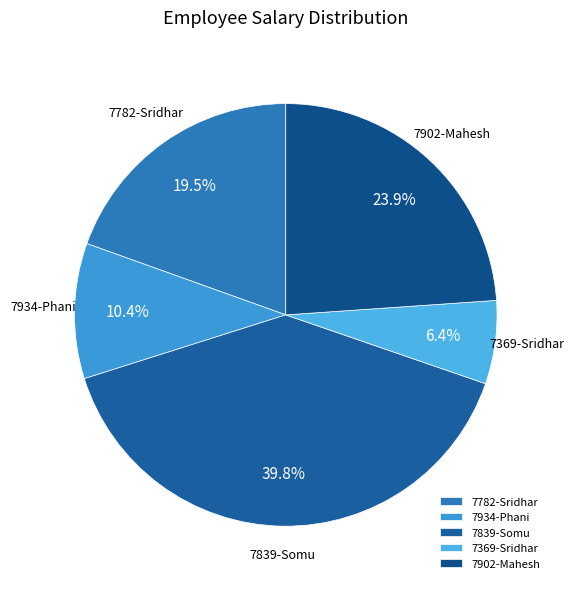

Count the number of slices in the pie.

5